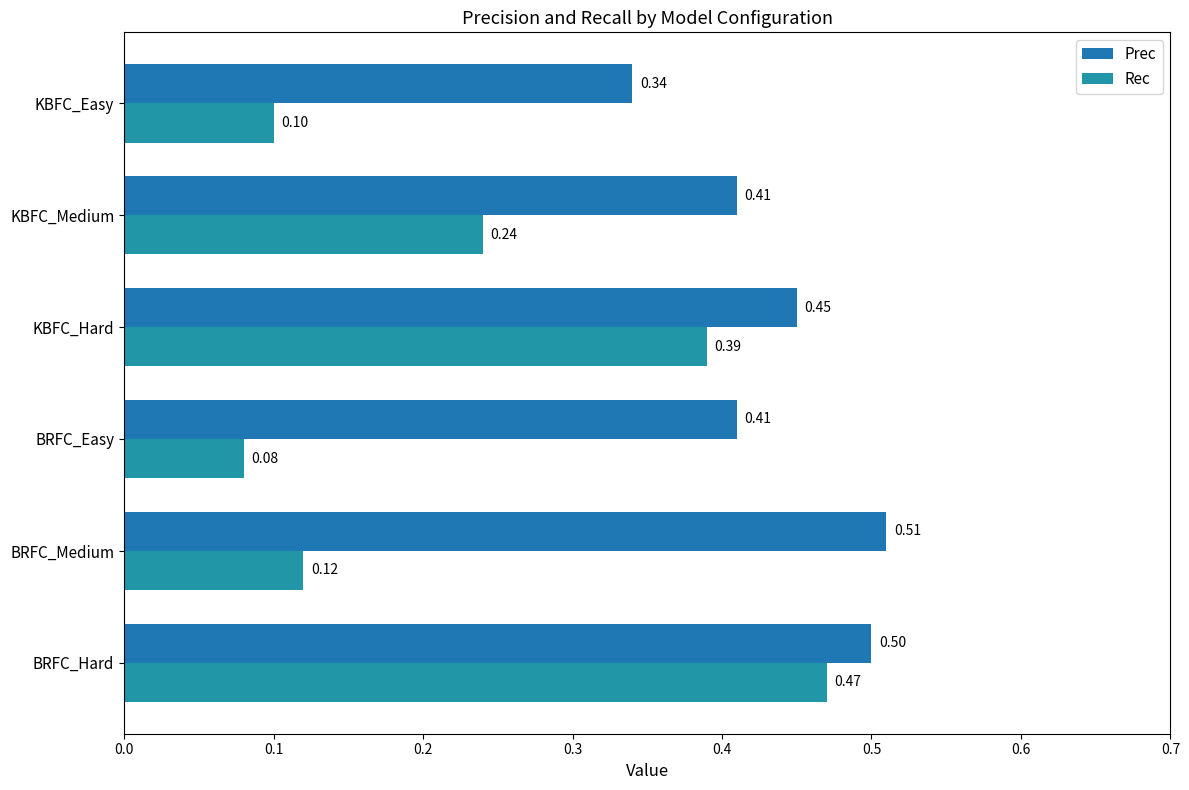

How many categories are shown in the chart?

6